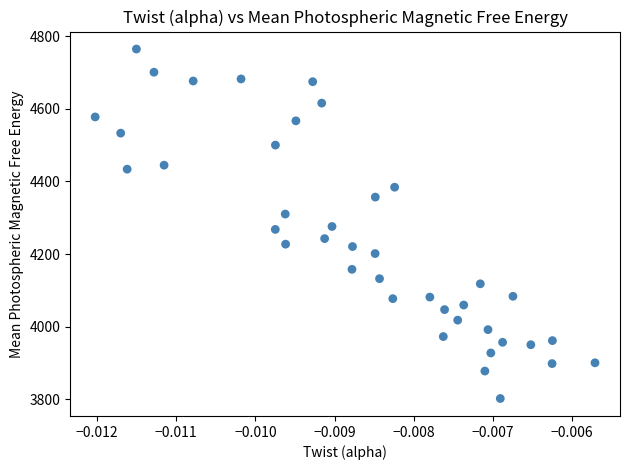

What is the range of Y values (max minus min)?

962.0